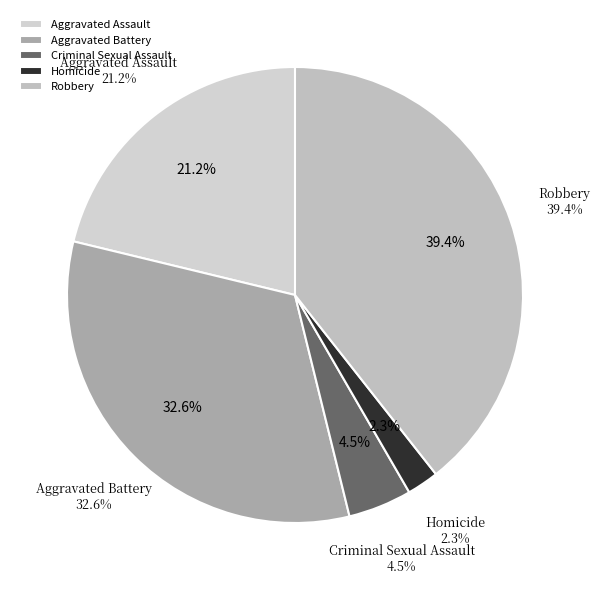

To the nearest percent, what is the difference between the largest and smallest slice percentages?

37%